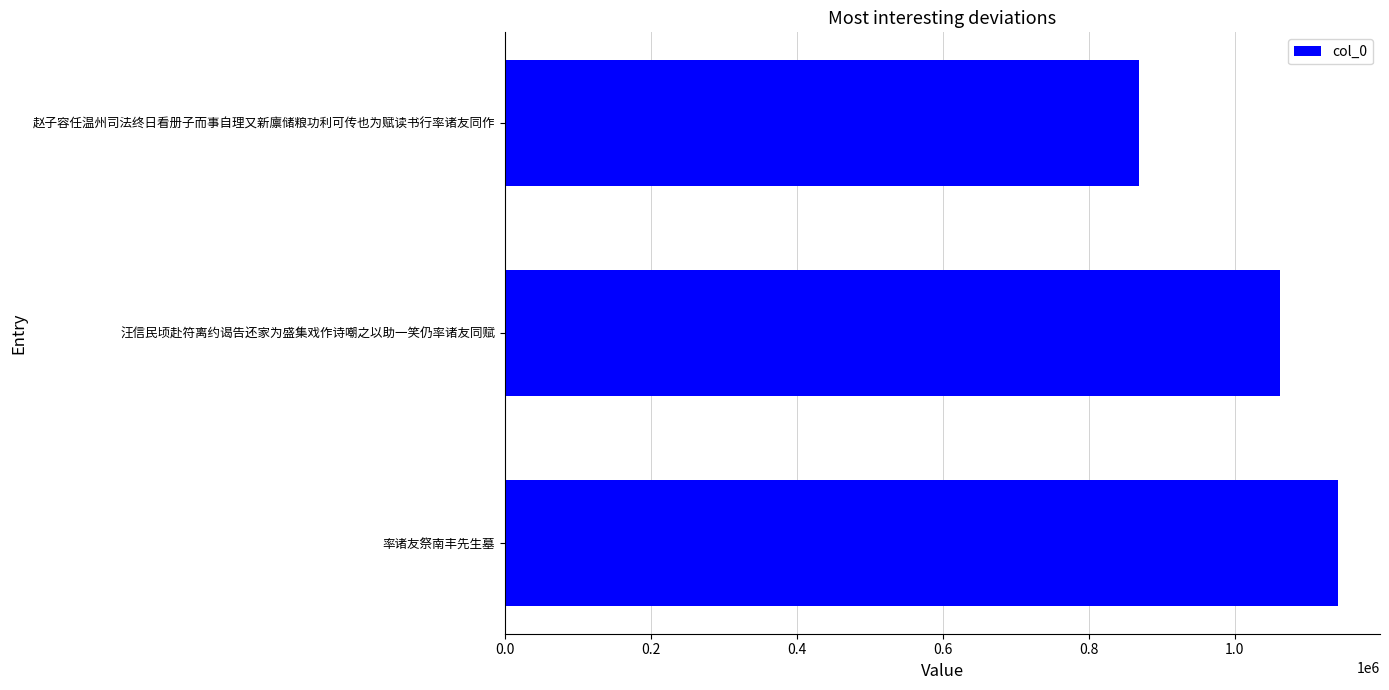

Is it true that the value at 率诸友祭南丰先生墓 is 734772?

False